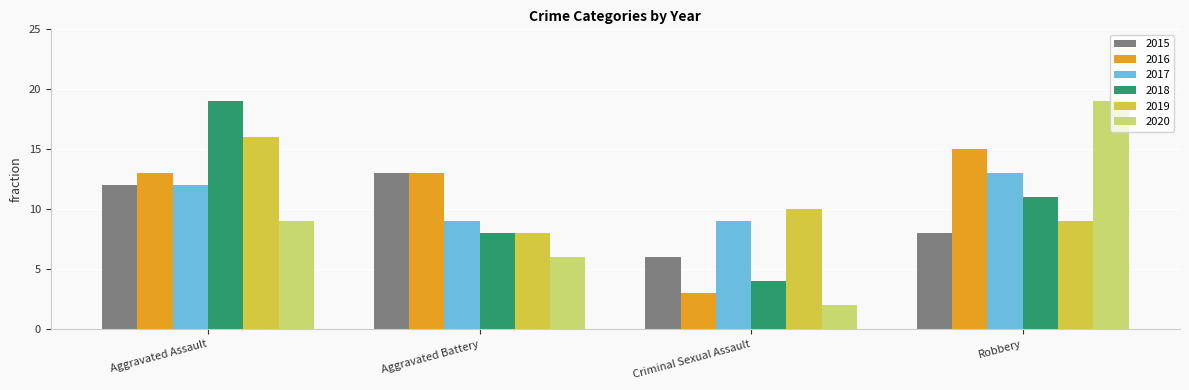

Reading left to right, list all the values displayed in this chart.

2015: 12	13	6	8
2016: 13	13	3	15
2017: 12	9	9	13
2018: 19	8	4	11
2019: 16	8	10	9
2020: 9	6	2	19